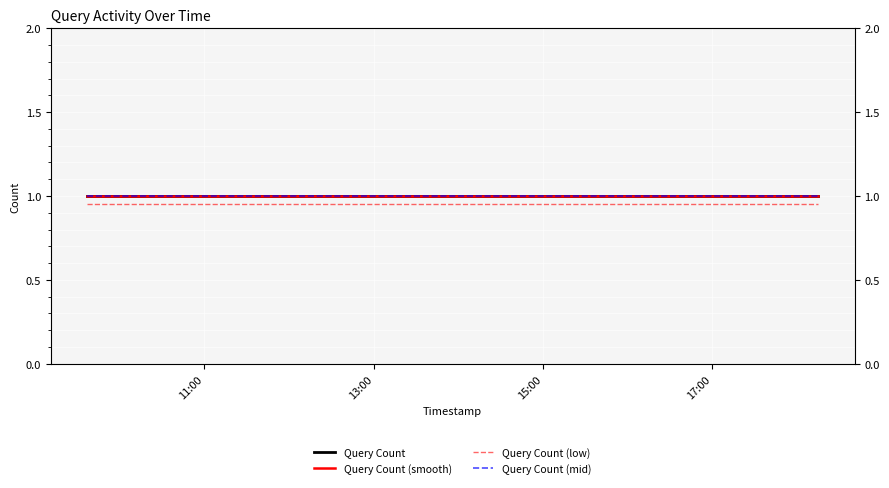

At 11:00, list the series in order from largest to smallest.

Query Count, Query Count (smooth), Query Count (mid), Query Count (low)